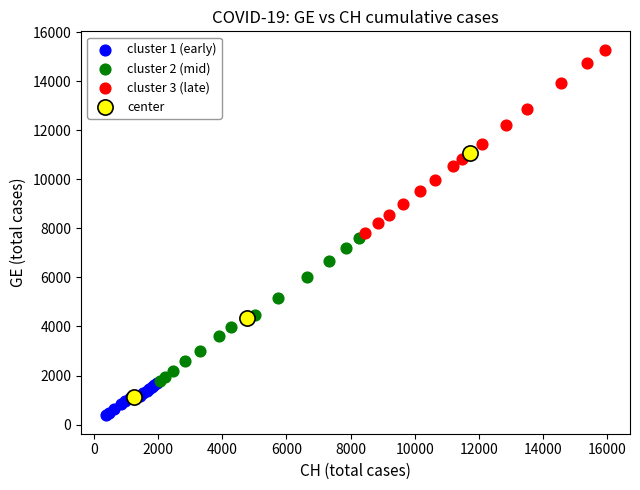

Which series has the largest Y range (max minus min)?

center